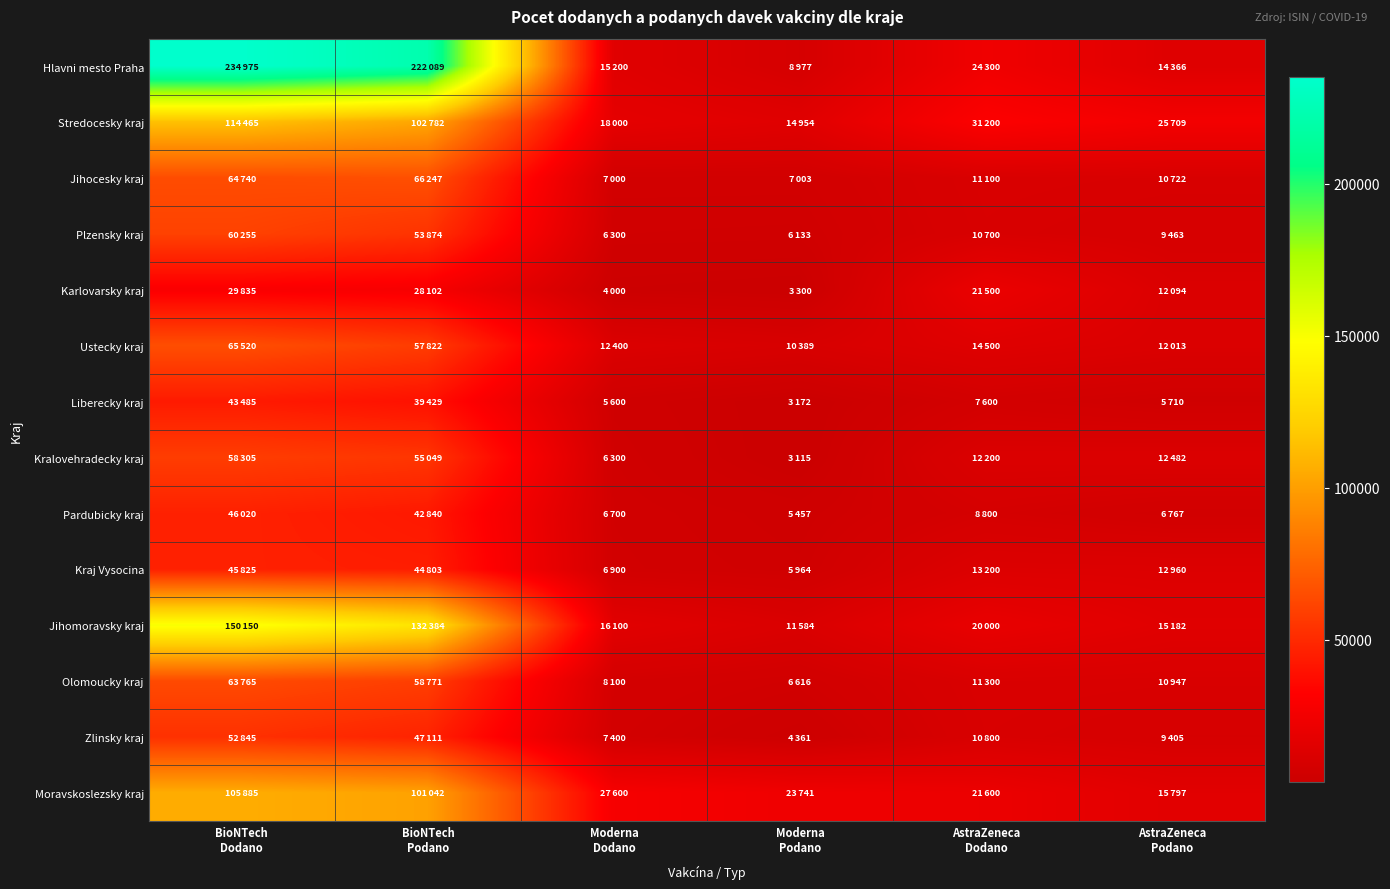

At how many categories does at least one series exceed 118716?

2